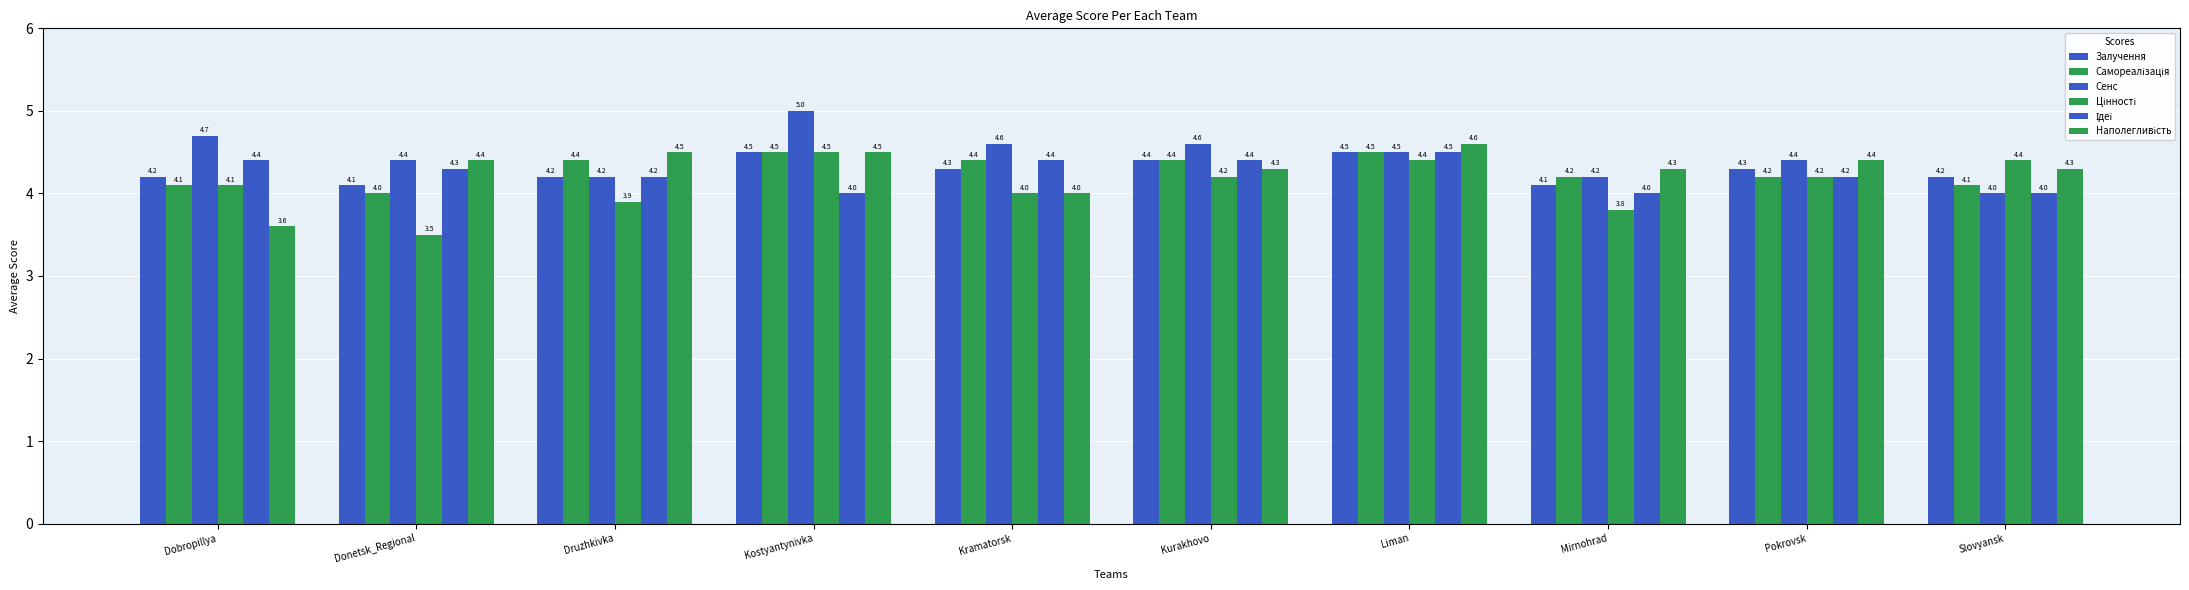

Is it true that Цінності equals 1.9 at Liman?

False